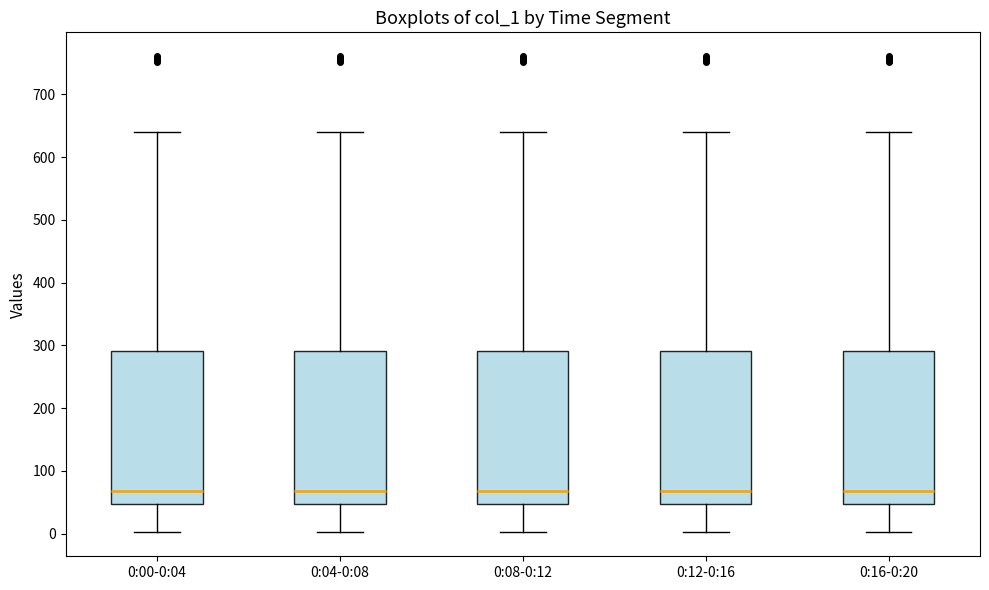

Where does the upper whisker of the box for 0:16-0:20 end on the y-axis? The values are not printed on the chart, so give them approximately, as read against the axis.

640